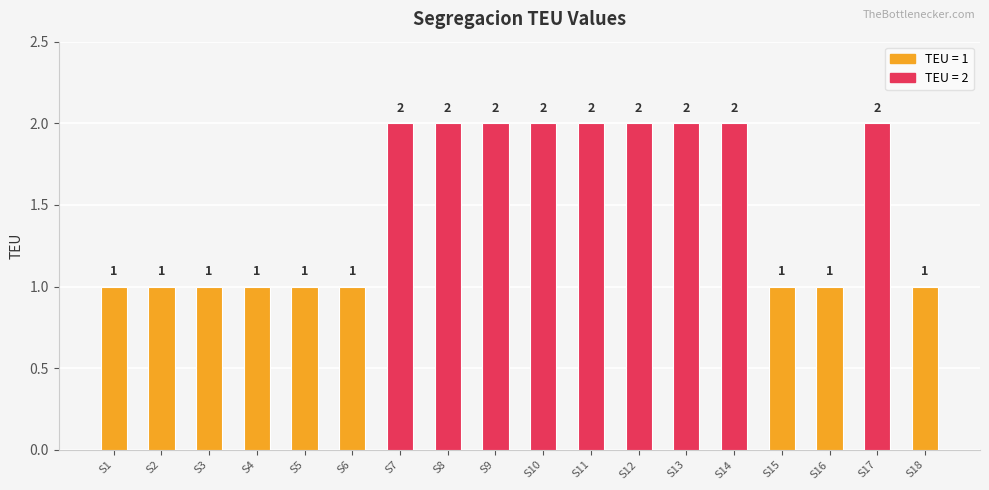

Reading left to right, what are all the values shown in this chart?

S1=1	S2=1	S3=1	S4=1	S5=1	S6=1	S7=2	S8=2	S9=2	S10=2	S11=2	S12=2	S13=2	S14=2	S15=1	S16=1	S17=2	S18=1